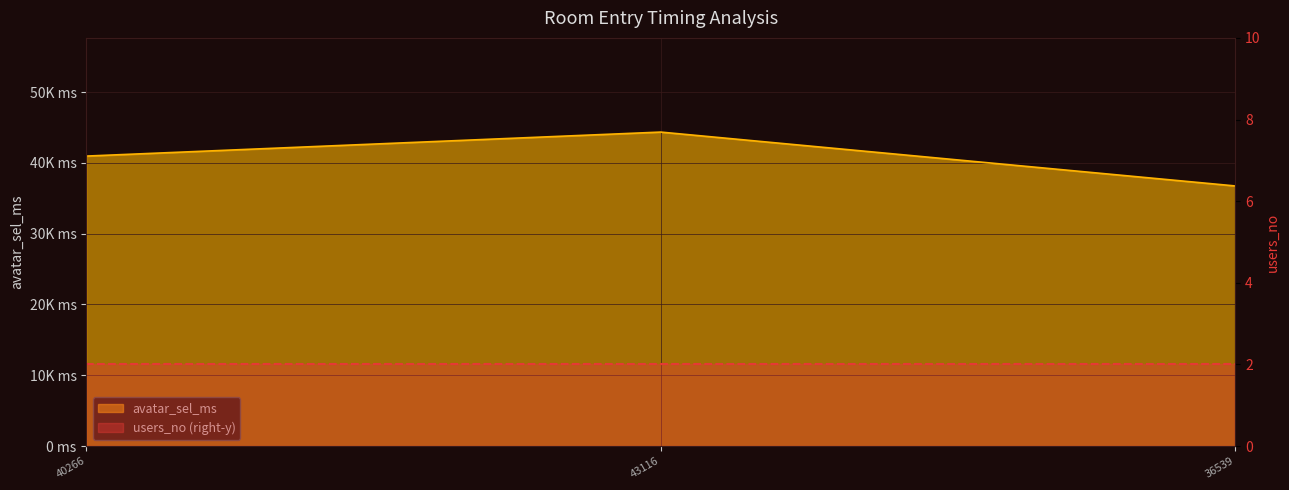

What is the greatest value displayed?

44359